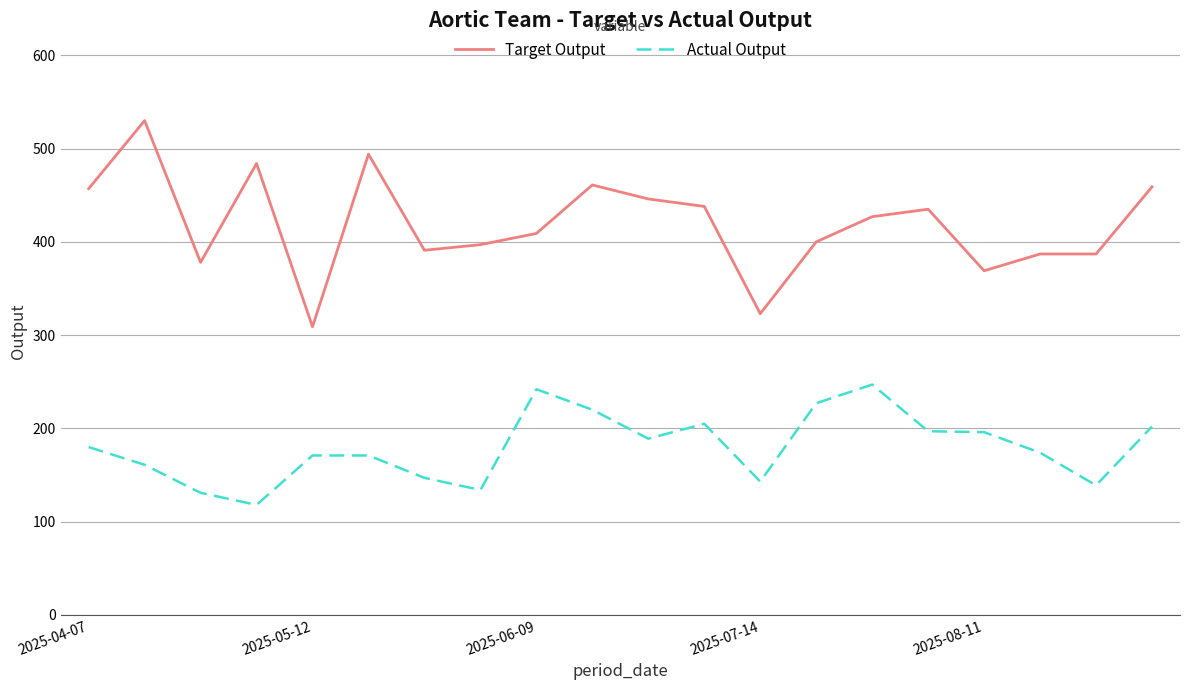

What is the difference between the maximum and minimum values in the Actual Output series?

129